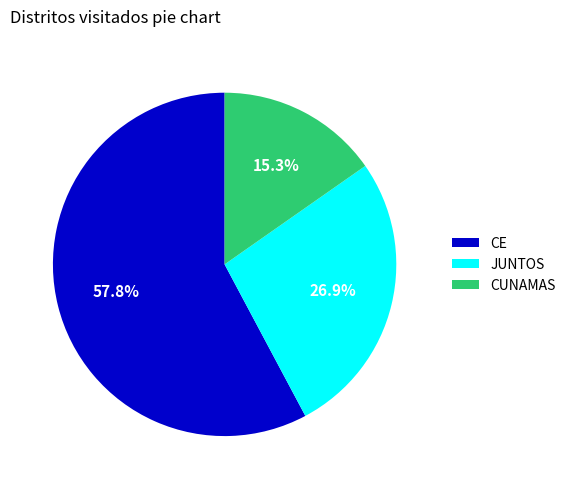

Which has a higher value, CE or CUNAMAS?

CE